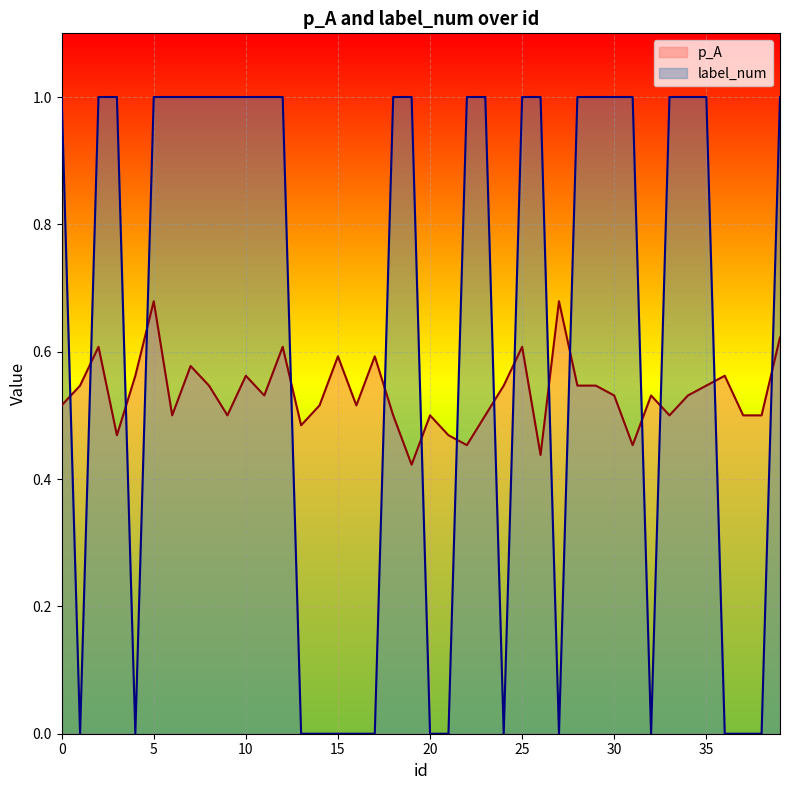

What is the average value of the p_A series?

0.5